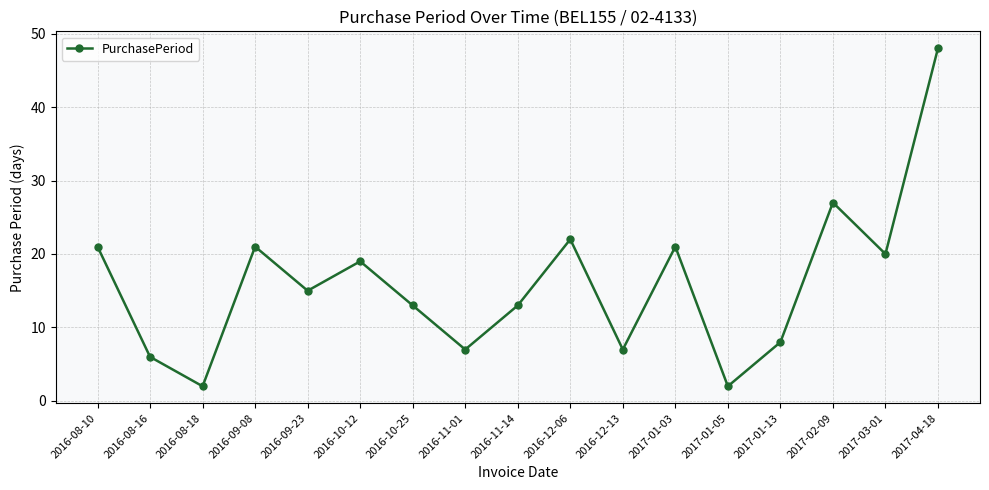

Reading left to right, what are all the values shown in this chart?

21	6	2	21	15	19	13	7	13	22	7	21	2	8	27	20	48